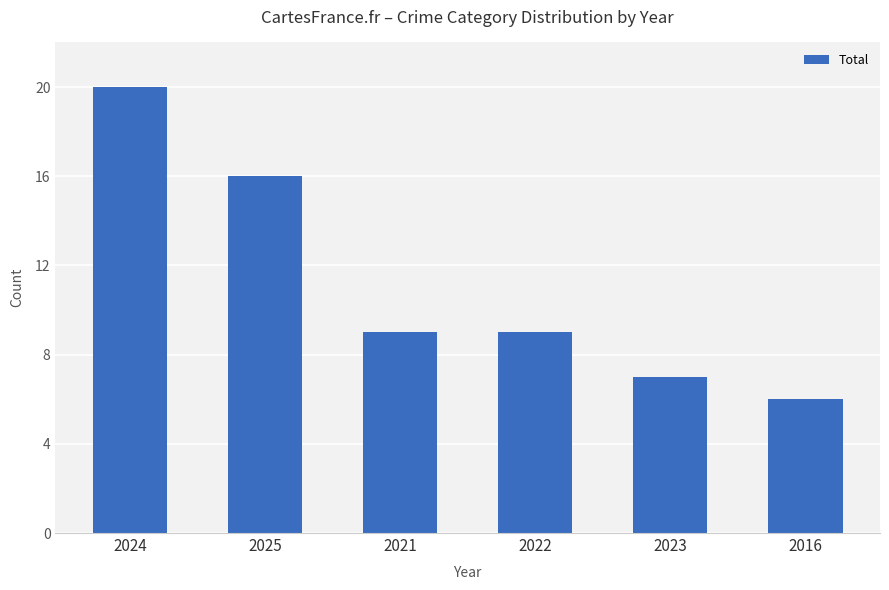

The chart shows a value of 8 at 2025. True or false?

False